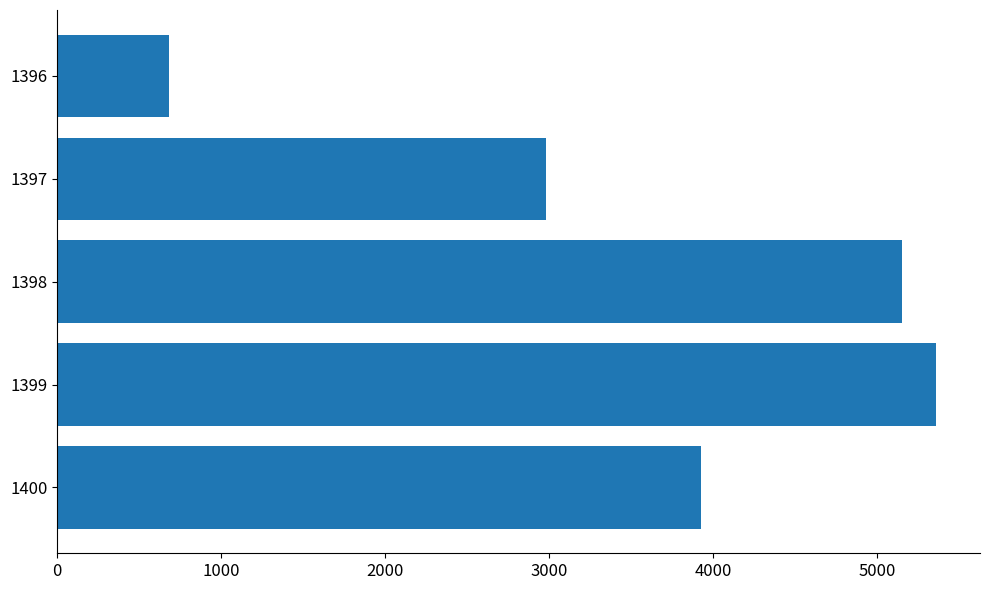

What is the minimum value shown in the chart?

684